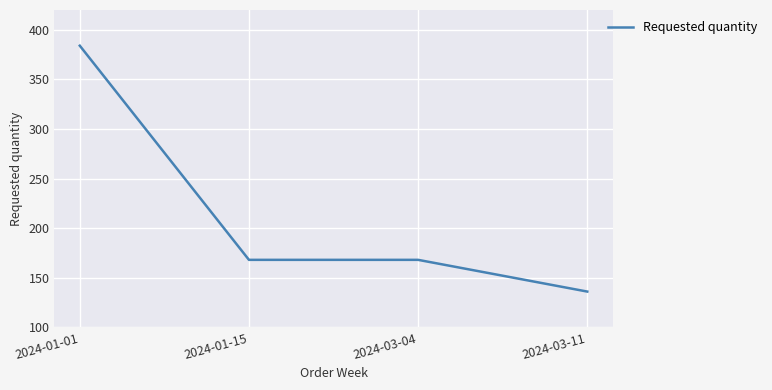

True or false: the data has more than 1 interior local peaks.

False